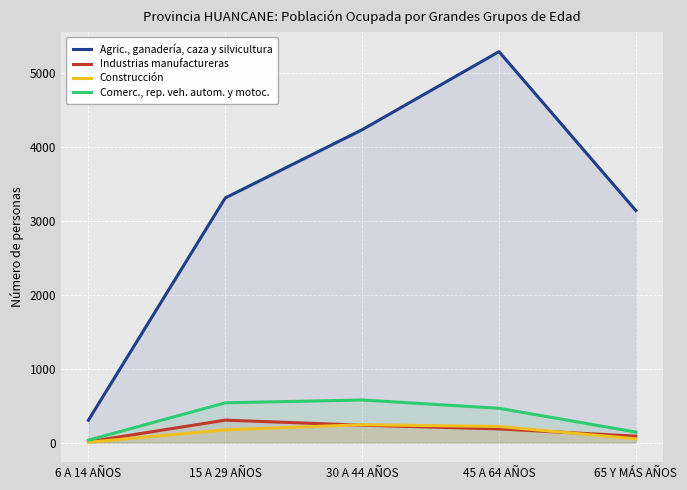

The Agric., ganadería, caza y silvicultura series shows 3137 at 65 Y MÁS AÑOS. True or false?

True